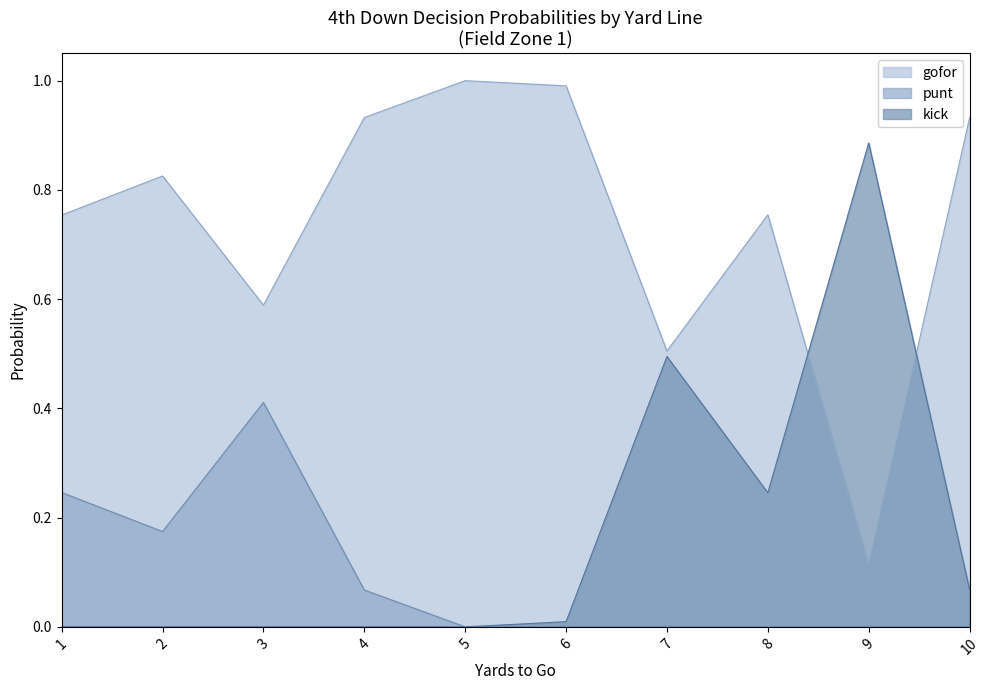

Is it true that kick_fzone1 equals 1.2 at 9?

False